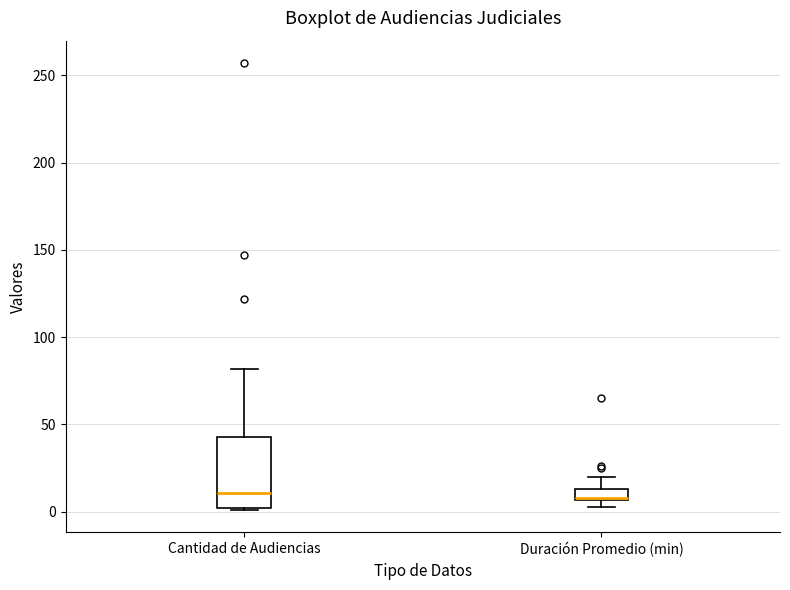

Where is the lower edge of the box for Cantidad de Audiencias on the y-axis? The values are not printed on the chart, so give them approximately, as read against the axis.

0